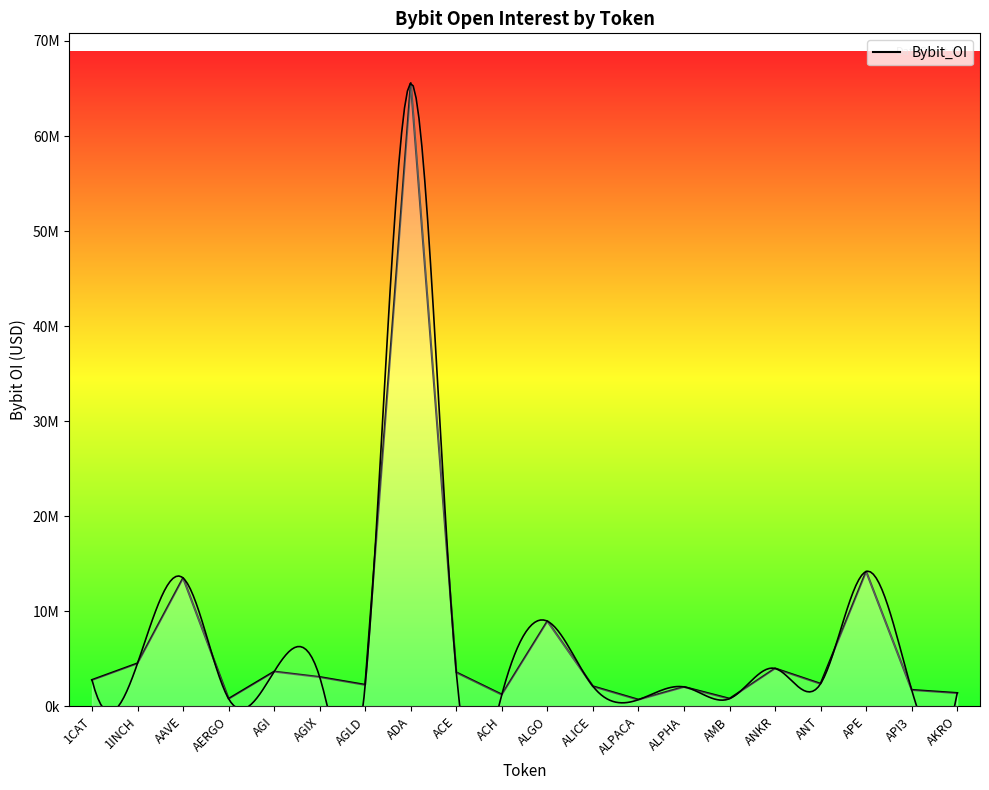

Reading right to left, extract all data points from this chart.

1401938	1728057	14184479	2378452	3986498	805330	2041489	700516	2106415	8959074	1238745	3572110	65556008	2266443	3083432	3655389	795805	13505490	4526364	2776977